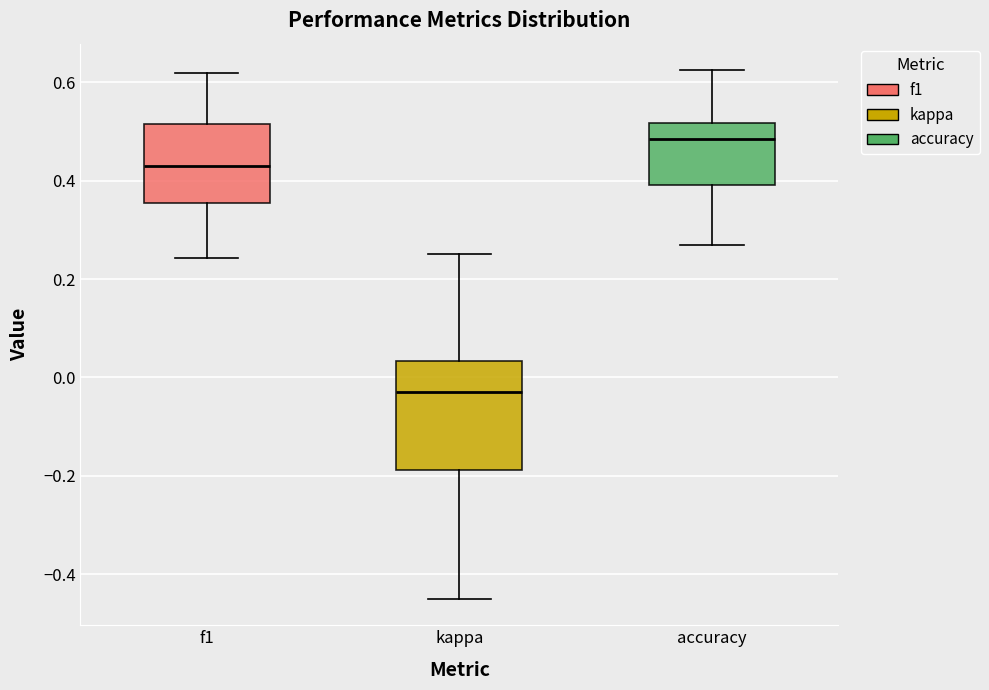

Reading left to right, transcribe this box plot: for each box, give where its median line is, the range the box spans, and where its two whiskers end, as read against the y-axis. The values are not printed on the chart, so give them approximately, as read against the axis.

f1: median 0.42, box 0.36 to 0.52, whiskers 0.24 to 0.62
kappa: median -0.02, box -0.18 to 0.04, whiskers -0.46 to 0.26
accuracy: median 0.48, box 0.40 to 0.52, whiskers 0.26 to 0.62